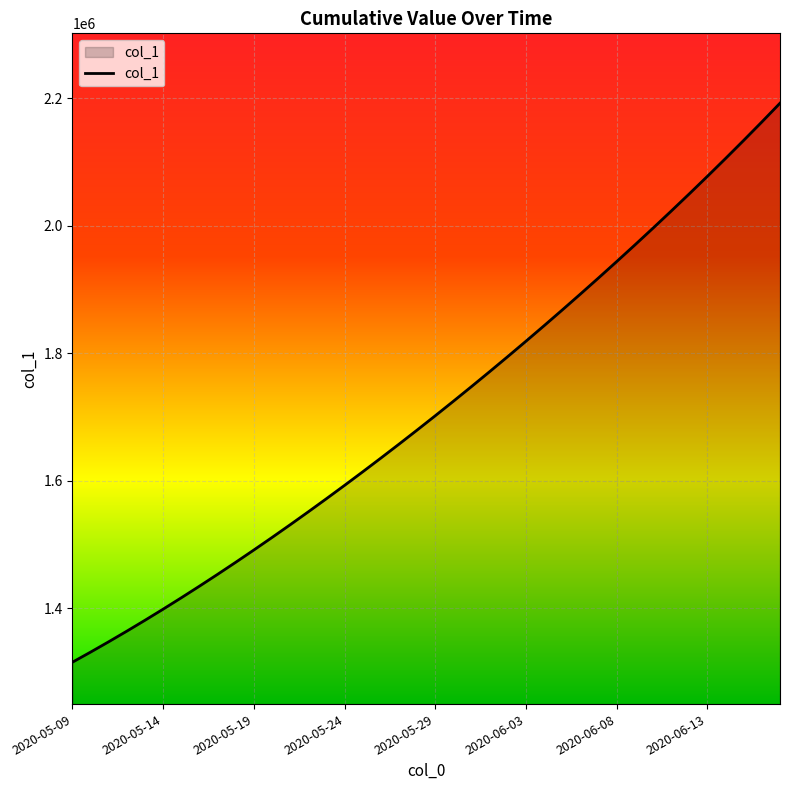

What is the smallest value displayed?

1315099.0